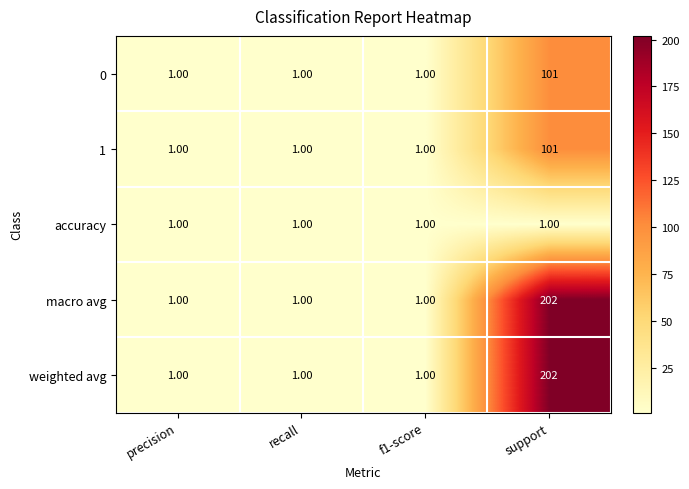

What is the average value of the 1 series?

26